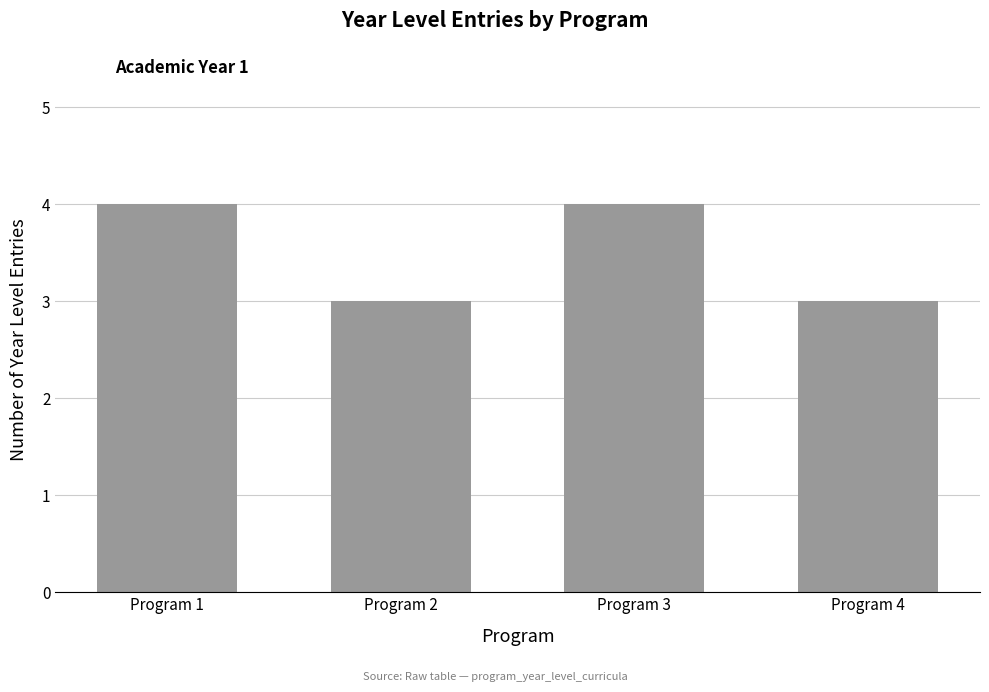

What is the sum of the values at Program 2 and Program 3?

7